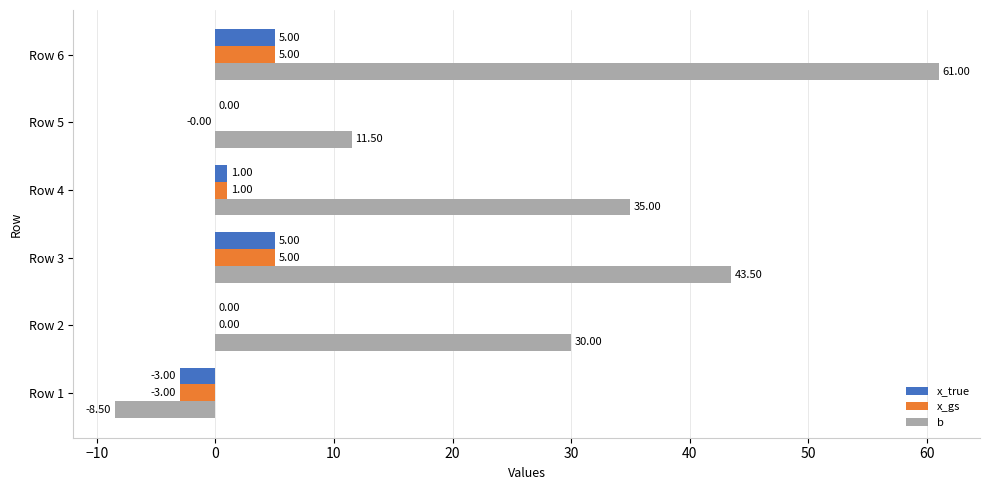

What are all the series names shown in the legend?

x_true, x_gs, b